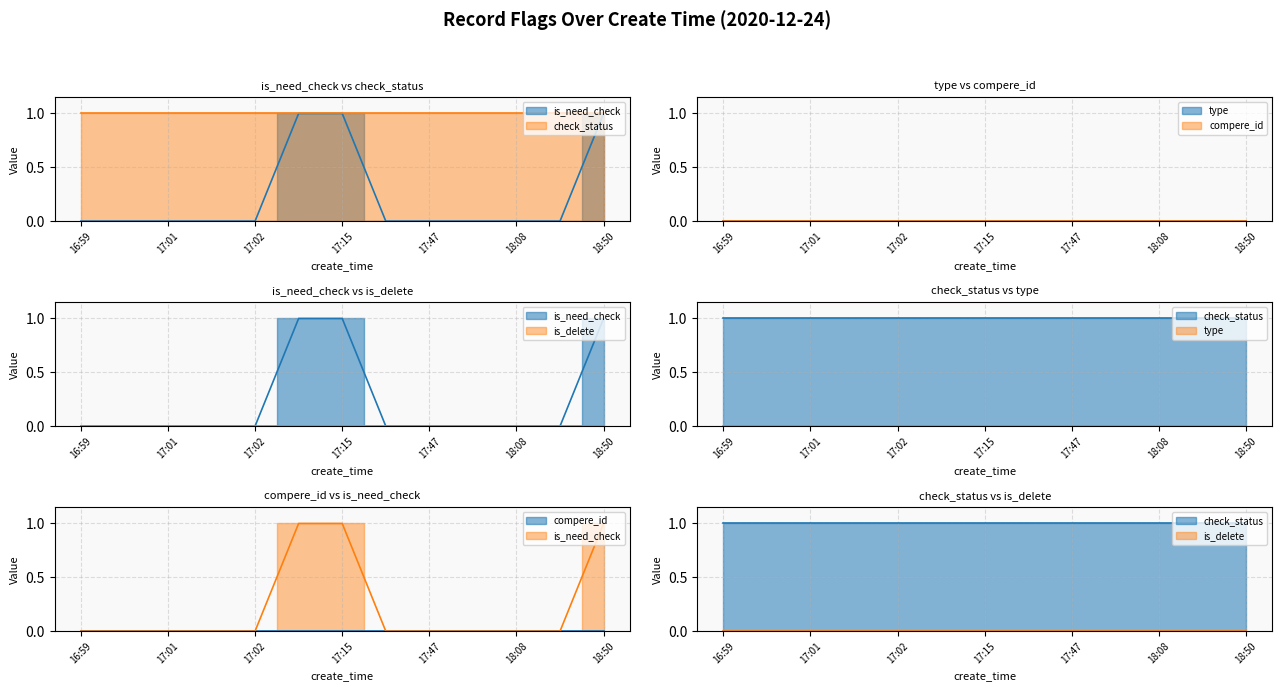

At which category is the sum across all series the highest?

17:05